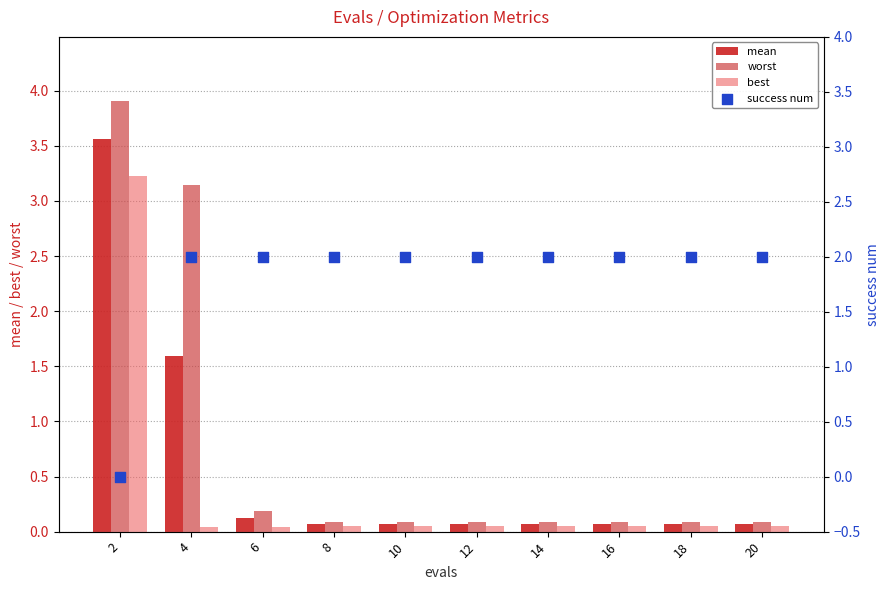

Is the value of best at 2 greater than the value of worst at 14?

Yes